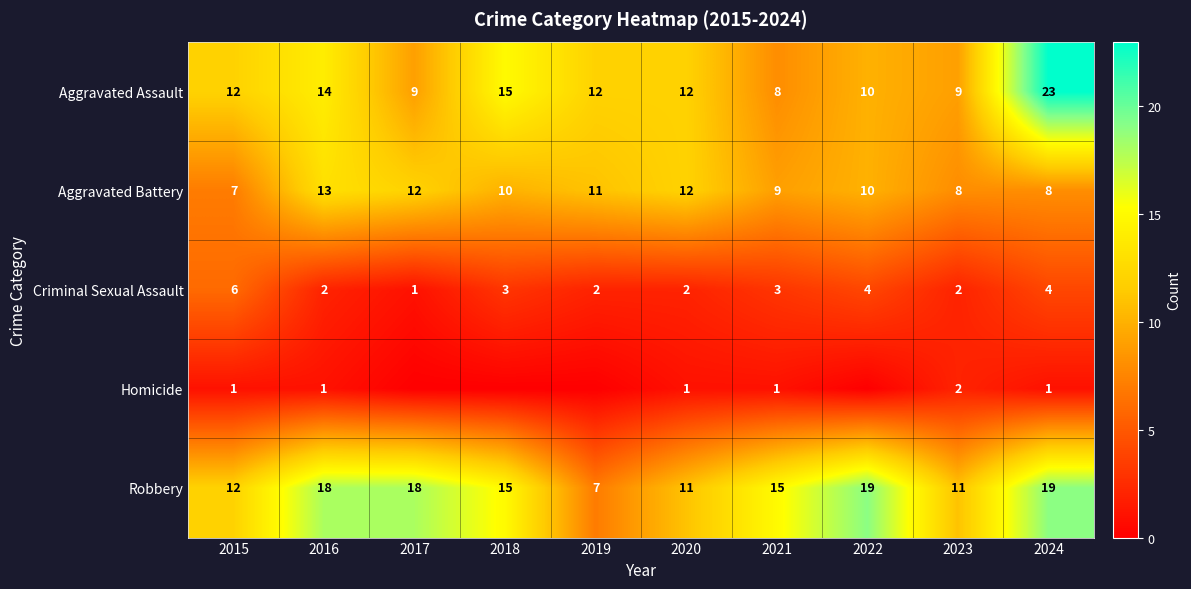

What is the difference between the highest and lowest values at 2024?

22